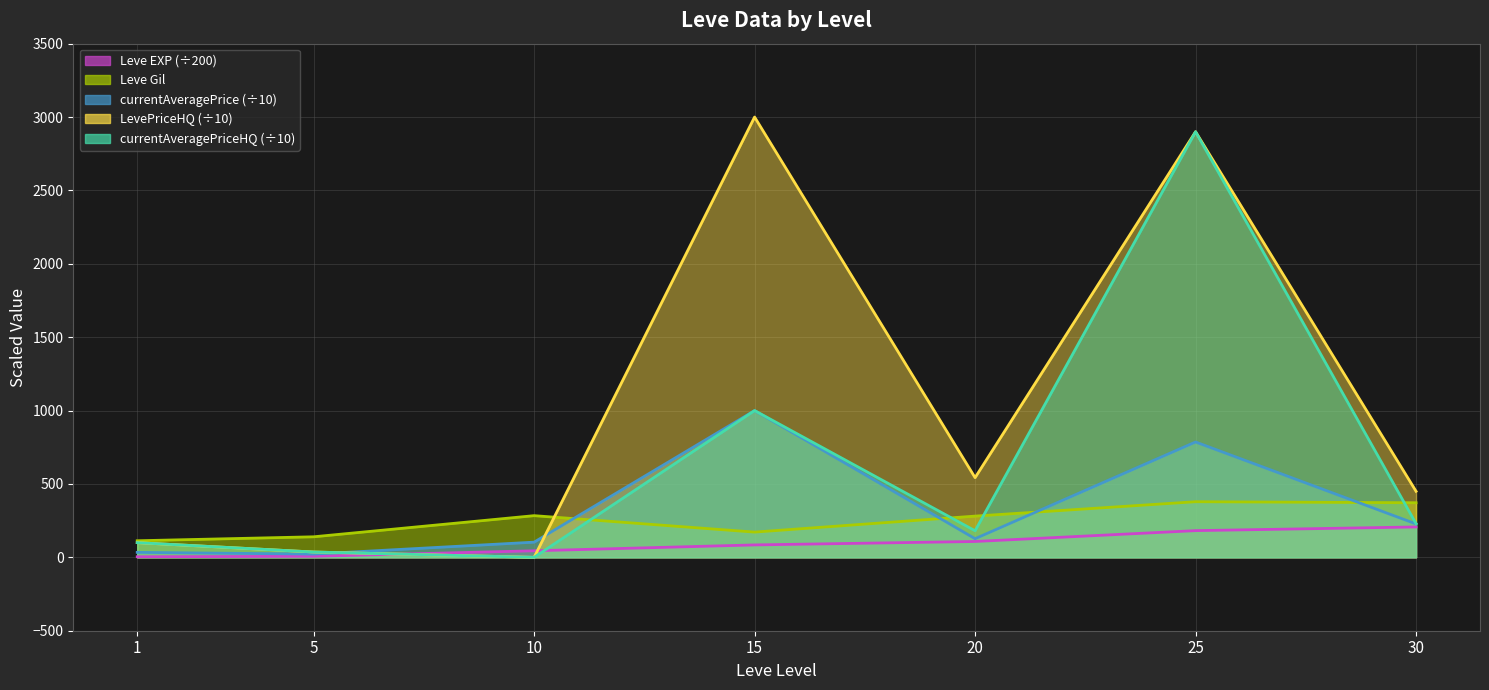

How many intersections are there between LevePriceHQ and currentAveragePrice?

2